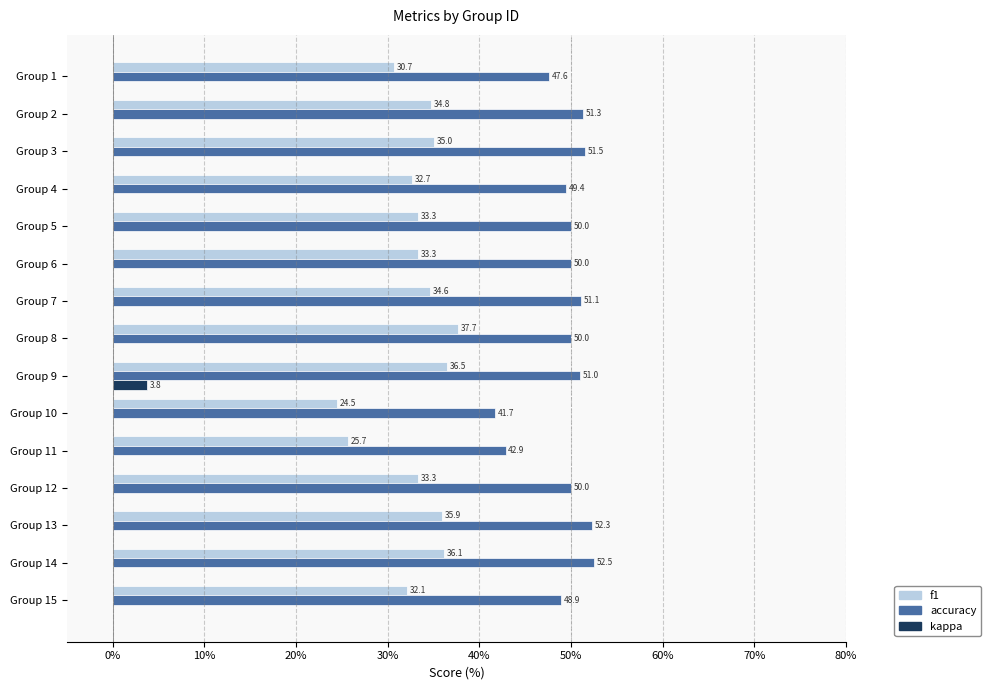

Which series changed the most between Group 12 and Group 13?

f1